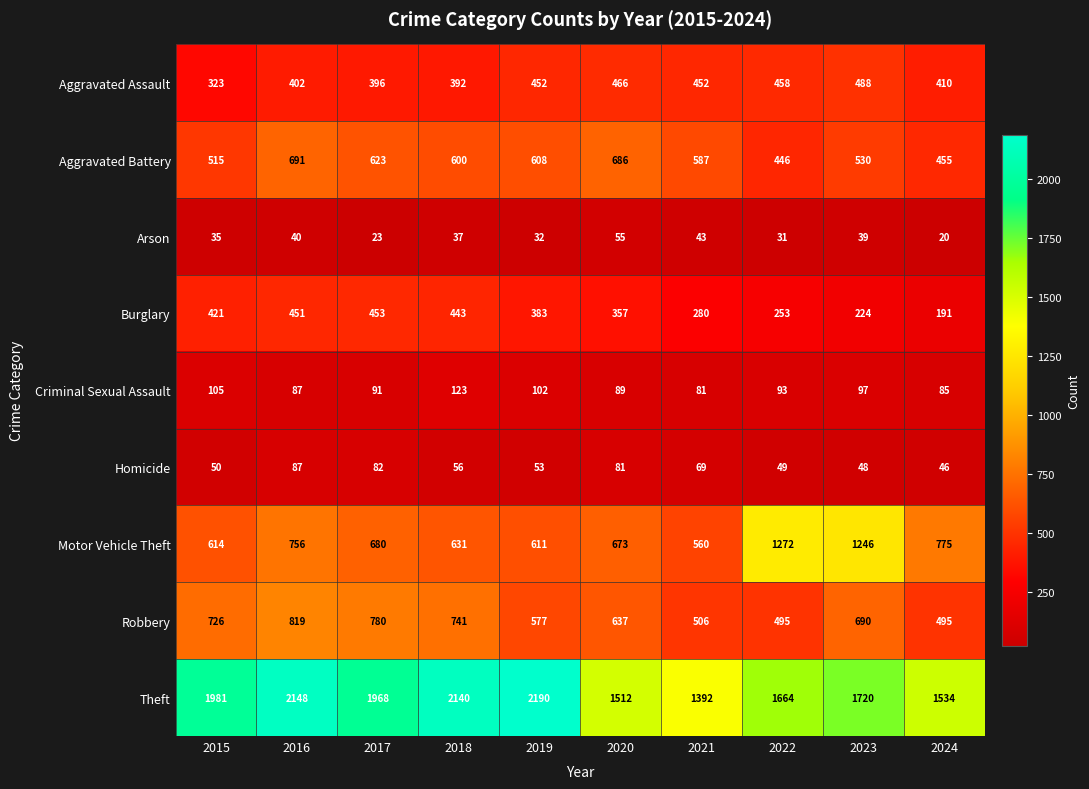

At 2024, list the series in order from smallest to largest.

Arson, Homicide, Criminal Sexual Assault, Burglary, Aggravated Assault, Aggravated Battery, Robbery, Motor Vehicle Theft, Theft